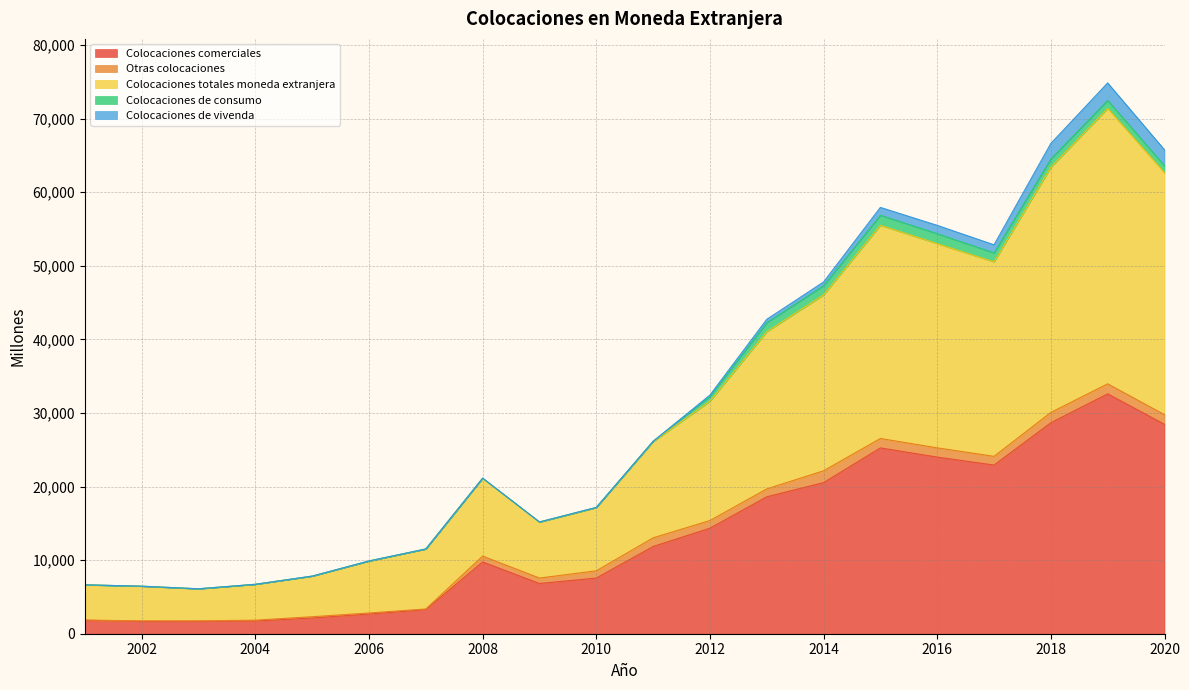

Does the chart display data point markers on the line(s)?

No